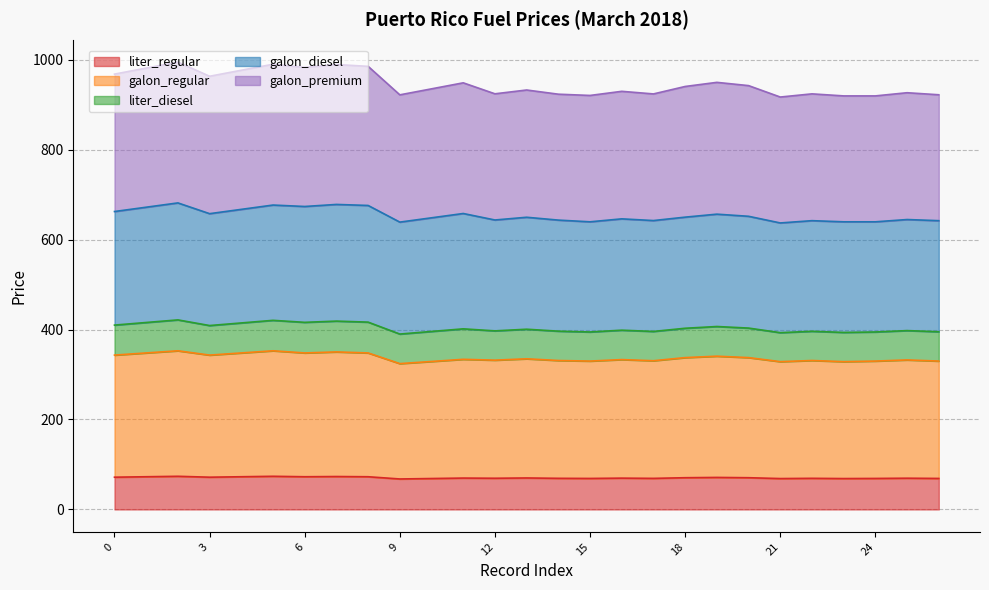

Where is the first local maximum for liter_regular?

2